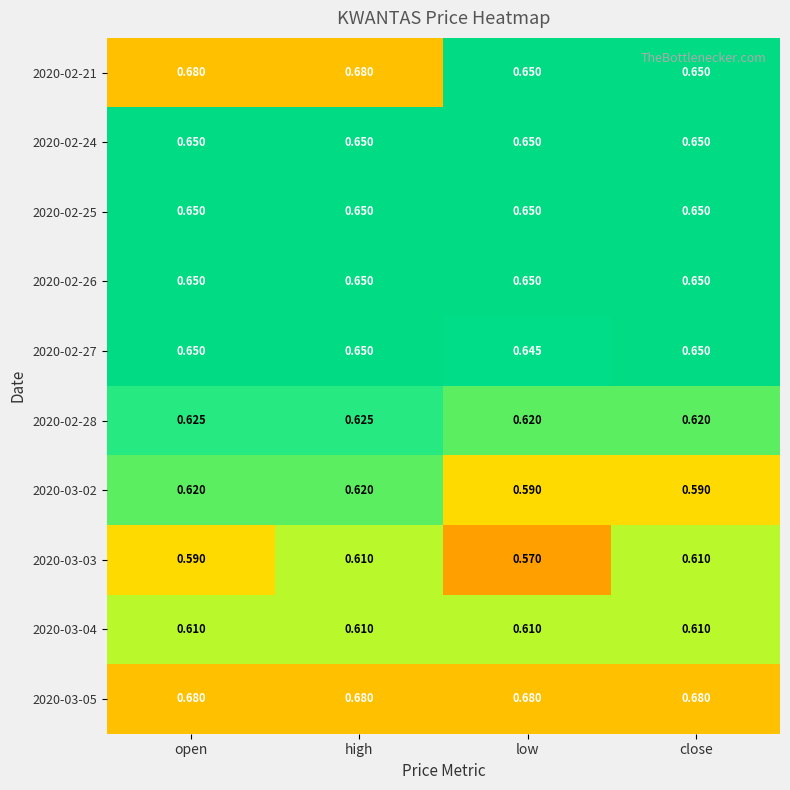

Which series has the largest total across all categories?

2020-03-05